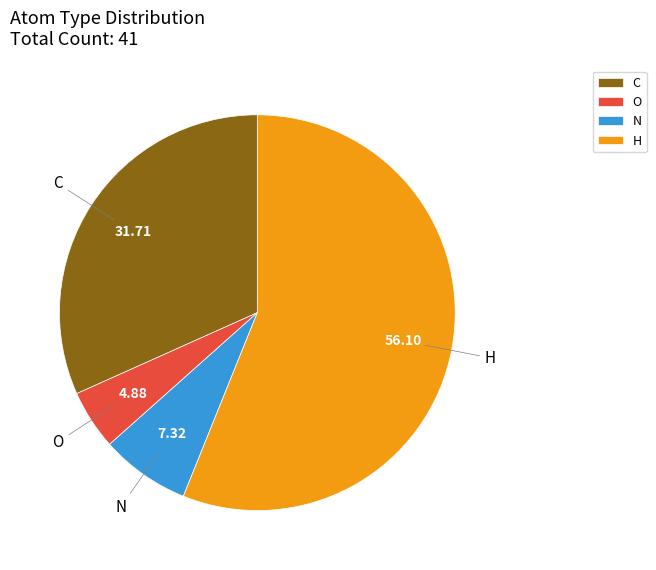

Rank the categories by value from highest to lowest.

H, C, N, O